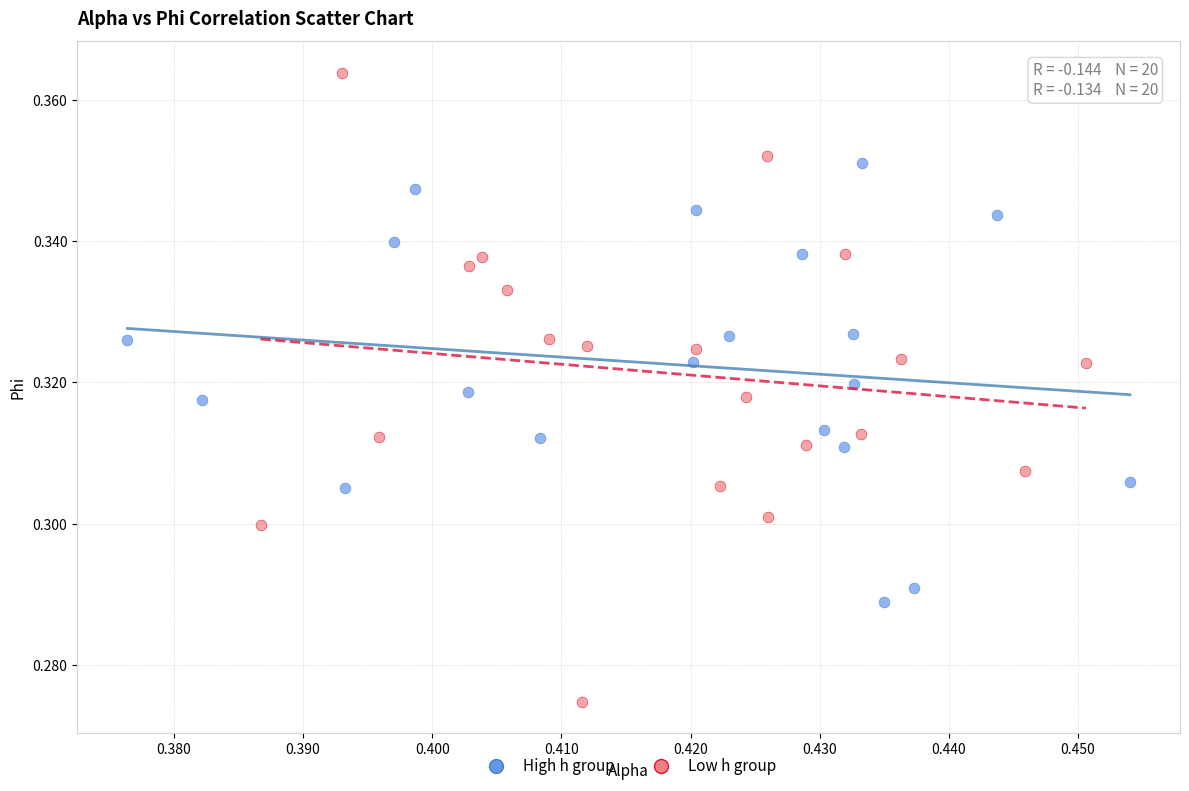

Which series reaches the minimum Y coordinate?

Low h group